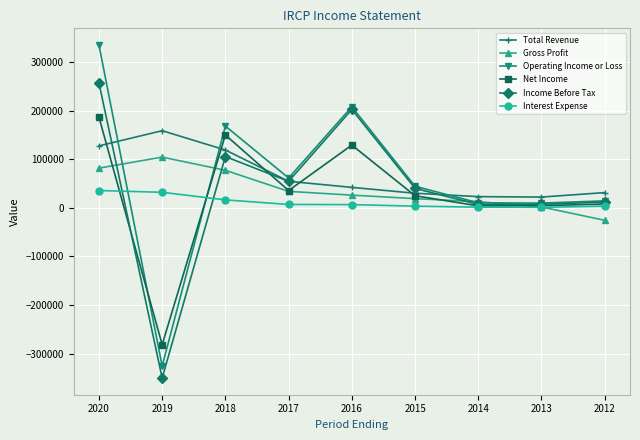

What is the minimum value shown in the chart?

-350100